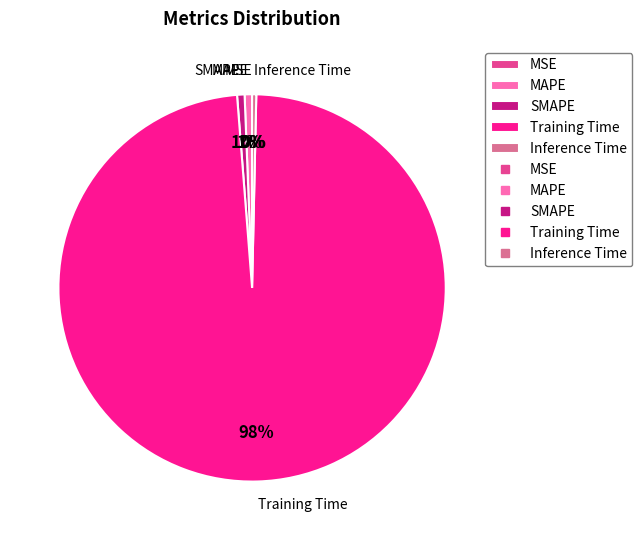

Which slice is the largest?

Training Time